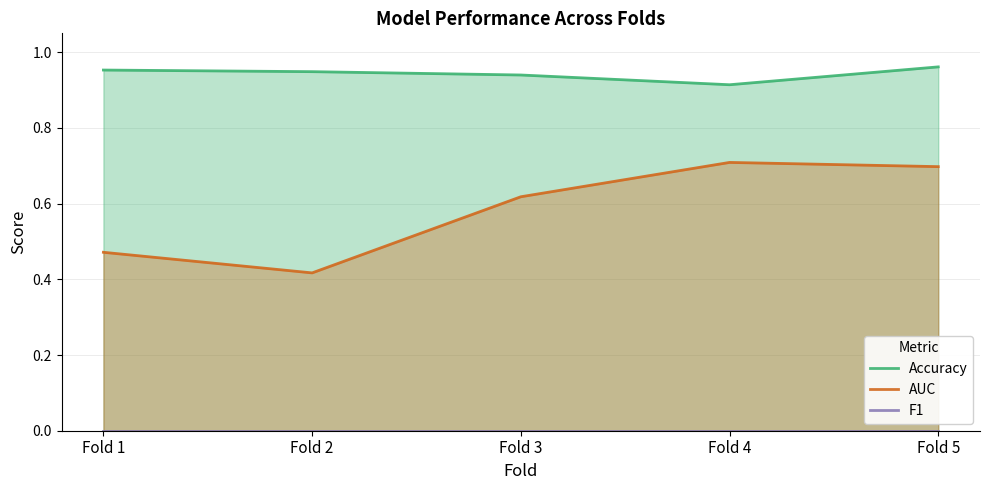

At which category does the chart reach its peak across all series?

Fold 5